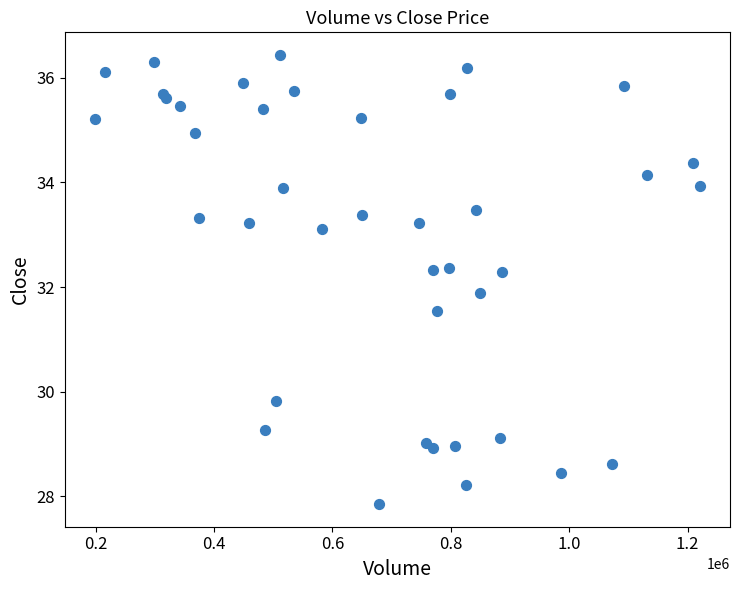

What Y value in the scatter plot is closest to 32?

31.9